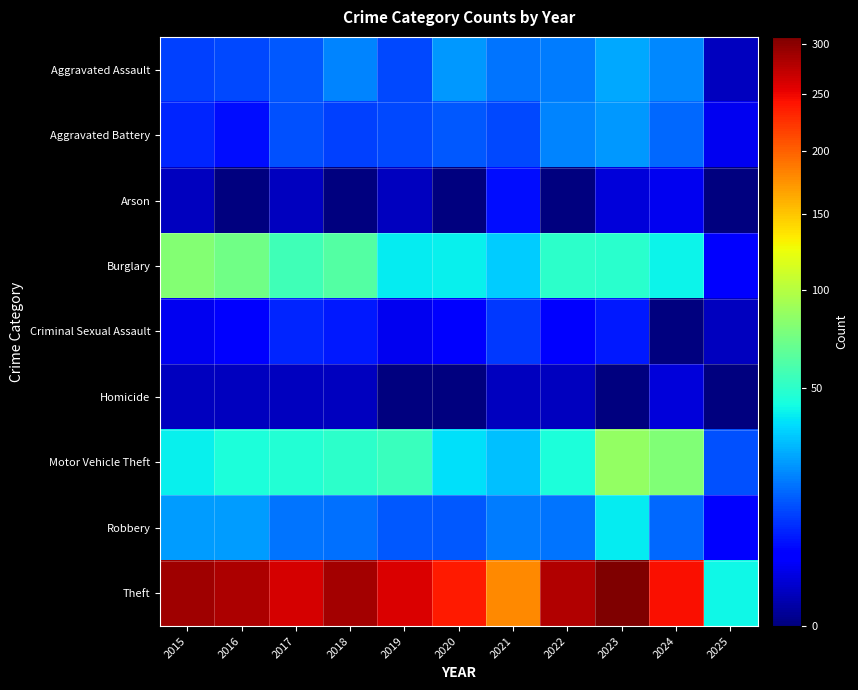

Reading left to right, what are all the values shown in this chart?

Aggravated Assault: 2015=11	2016=12	2017=14	2018=20	2019=12	2020=23	2021=18	2022=19	2023=26	2024=21	2025=1
Aggravated Battery: 2015=8	2016=6	2017=13	2018=11	2019=12	2020=14	2021=12	2022=20	2023=23	2024=16	2025=3
Arson: 2015=1	2016=0	2017=1	2018=0	2019=1	2020=0	2021=6	2022=0	2023=2	2024=3	2025=0
Burglary: 2015=80	2016=73	2017=56	2018=62	2019=39	2020=40	2021=33	2022=50	2023=49	2024=41	2025=4
Criminal Sexual Assault: 2015=3	2016=5	2017=8	2018=7	2019=3	2020=4	2021=10	2022=4	2023=7	2024=0	2025=1
Homicide: 2015=1	2016=1	2017=1	2018=1	2019=0	2020=0	2021=1	2022=1	2023=0	2024=2	2025=0
Motor Vehicle Theft: 2015=40	2016=45	2017=47	2018=50	2019=54	2020=37	2021=30	2022=45	2023=86	2024=79	2025=13
Robbery: 2015=24	2016=24	2017=18	2018=17	2019=14	2020=14	2021=19	2022=18	2023=39	2024=16	2025=5
Theft: 2015=290	2016=283	2017=261	2018=287	2019=259	2020=238	2021=179	2022=279	2023=307	2024=245	2025=42